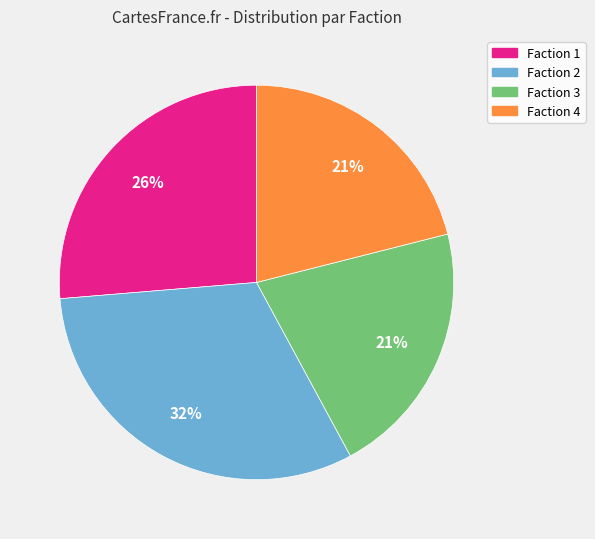

Which category has the biggest portion of the pie?

Faction 2